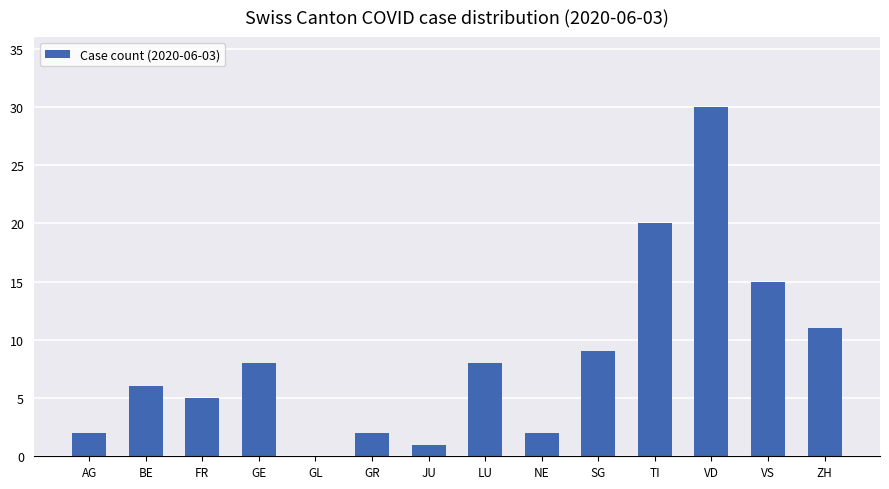

Count the number of data series in this chart.

1